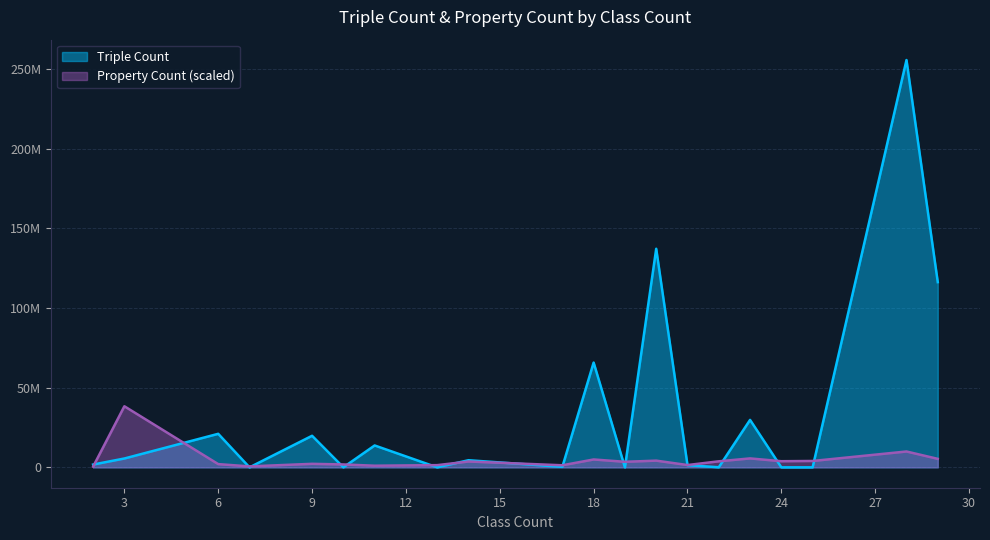

Rank the categories by Property Count value from highest to lowest.

3, 28, 23, 29, 18, 20, 25, 24, 22, 14, 19, 9, 6, 10, 21, 13, 17, 11, 7, 2